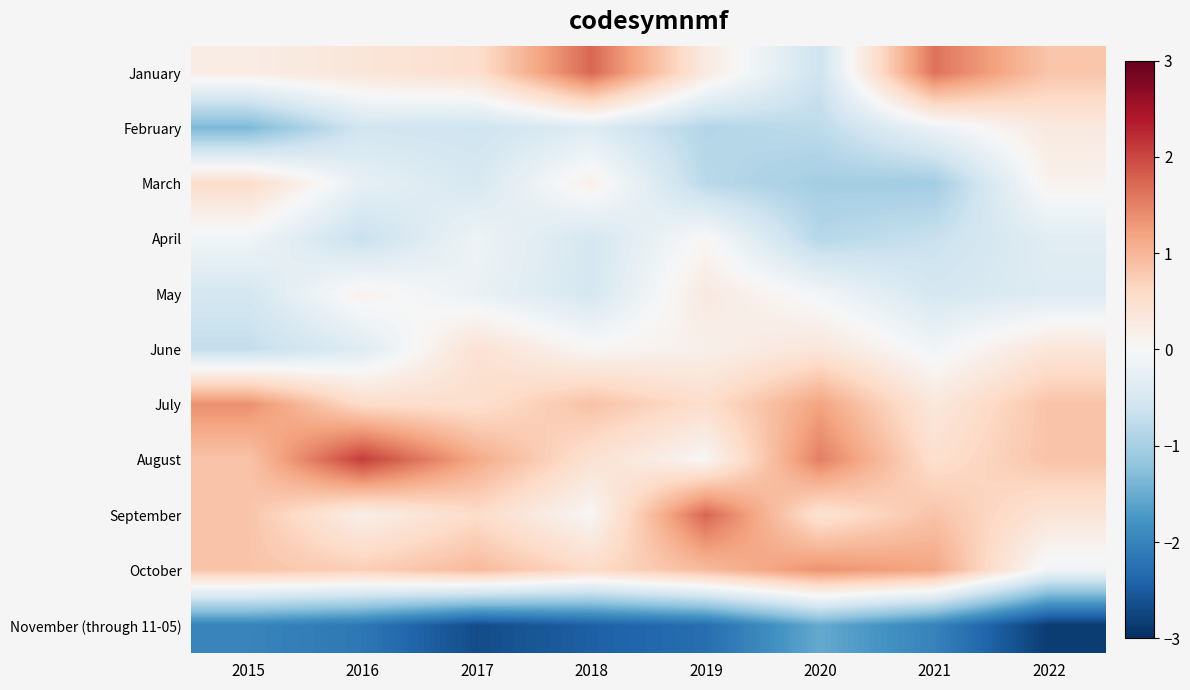

Which series changed the most between 2017 and 2020?

November (through 11-05)